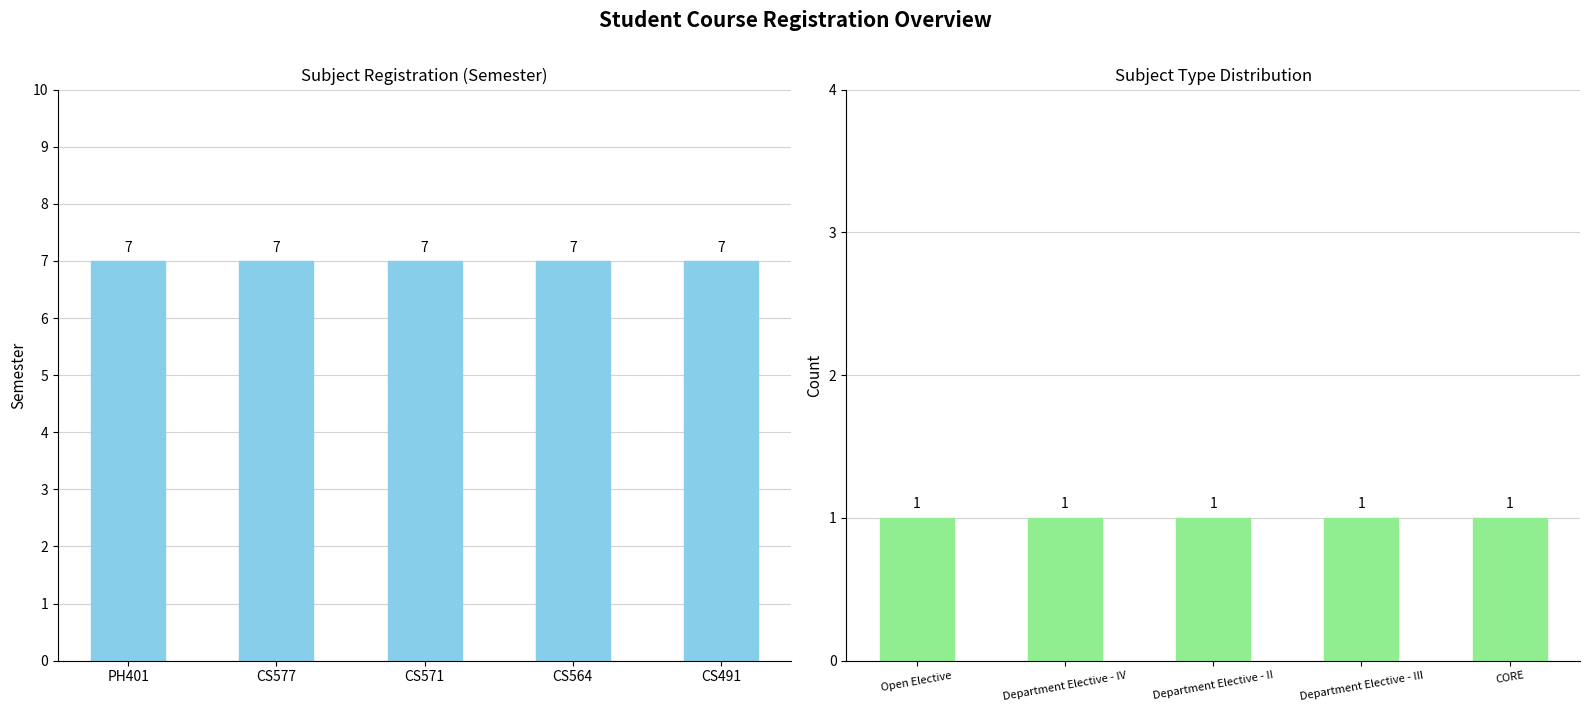

What is the maximum value shown in the chart?

7